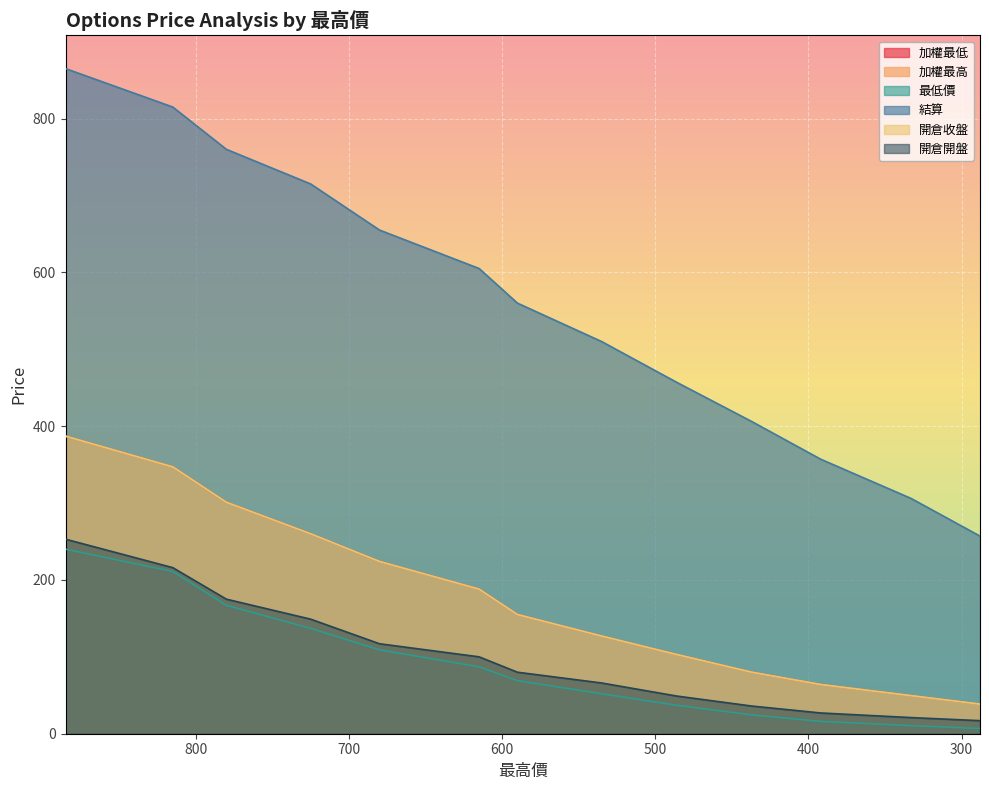

Reading left to right, what are all the values shown in this chart?

加權最低: 885=387.0	815=347.0	780=301.0	725=260.0	680=224.0	615=188.0	590=155.0	535=127.0	486=103.0	437=80.0	392=64.0	333=49.5	288=38.5
加權最高: 885=387.0	815=347.0	780=301.0	725=260.0	680=224.0	615=188.0	590=155.0	535=127.0	486=103.0	437=80.0	392=64.0	333=49.5	288=38.5
最低價: 885=240.0	815=211.0	780=167.0	725=137.0	680=109.0	615=87.0	590=69.0	535=52.0	486=37.0	437=24.5	392=16.0	333=10.5	288=6.8
結算: 885=865.0	815=815.0	780=760.0	725=715.0	680=655.0	615=605.0	590=560.0	535=510.0	486=457.0	437=406.0	392=357.0	333=306.0	288=257.0
開倉收盤: 885=387.0	815=347.0	780=301.0	725=260.0	680=224.0	615=188.0	590=155.0	535=127.0	486=103.0	437=80.0	392=64.0	333=49.5	288=38.5
開倉開盤: 885=253.0	815=216.0	780=175.0	725=149.0	680=117.0	615=100.0	590=80.0	535=66.0	486=49.0	437=36.0	392=27.0	333=21.0	288=17.0